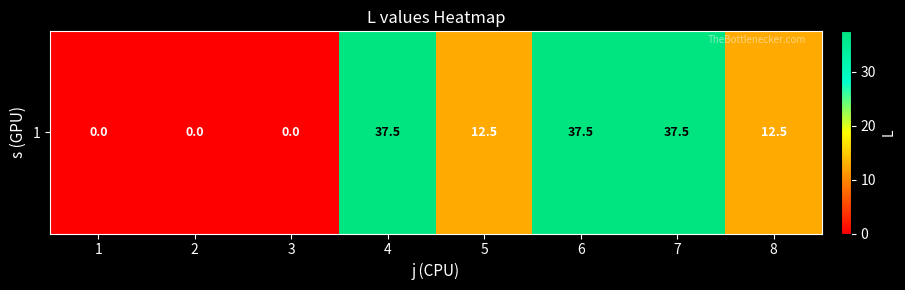

Reading right to left, extract all data points from this chart.

12.5	37.5	37.5	12.5	37.5	0.0	0.0	0.0